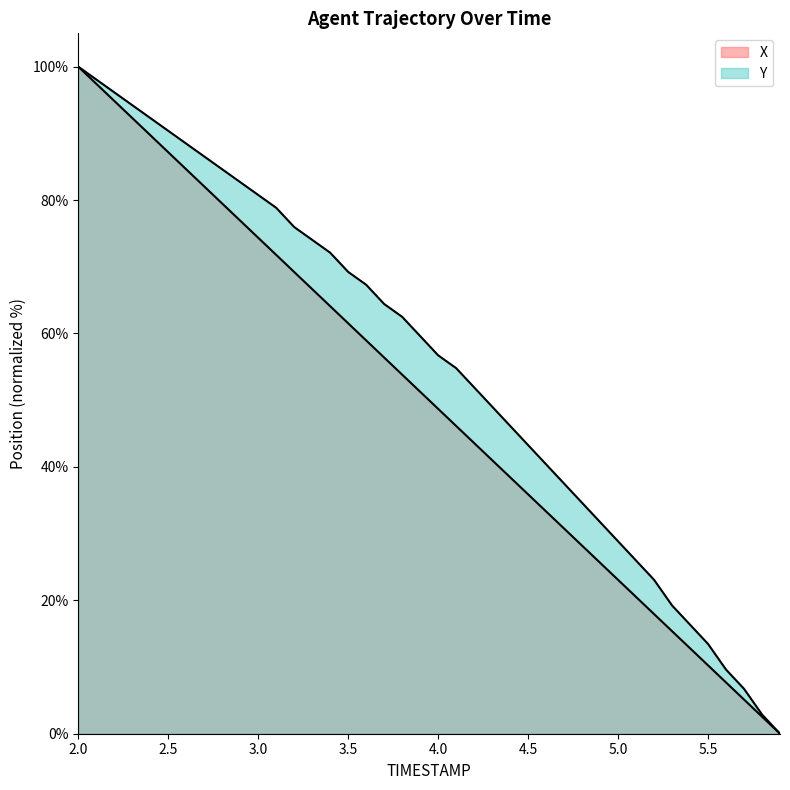

Does the chart have visible grid lines?

No